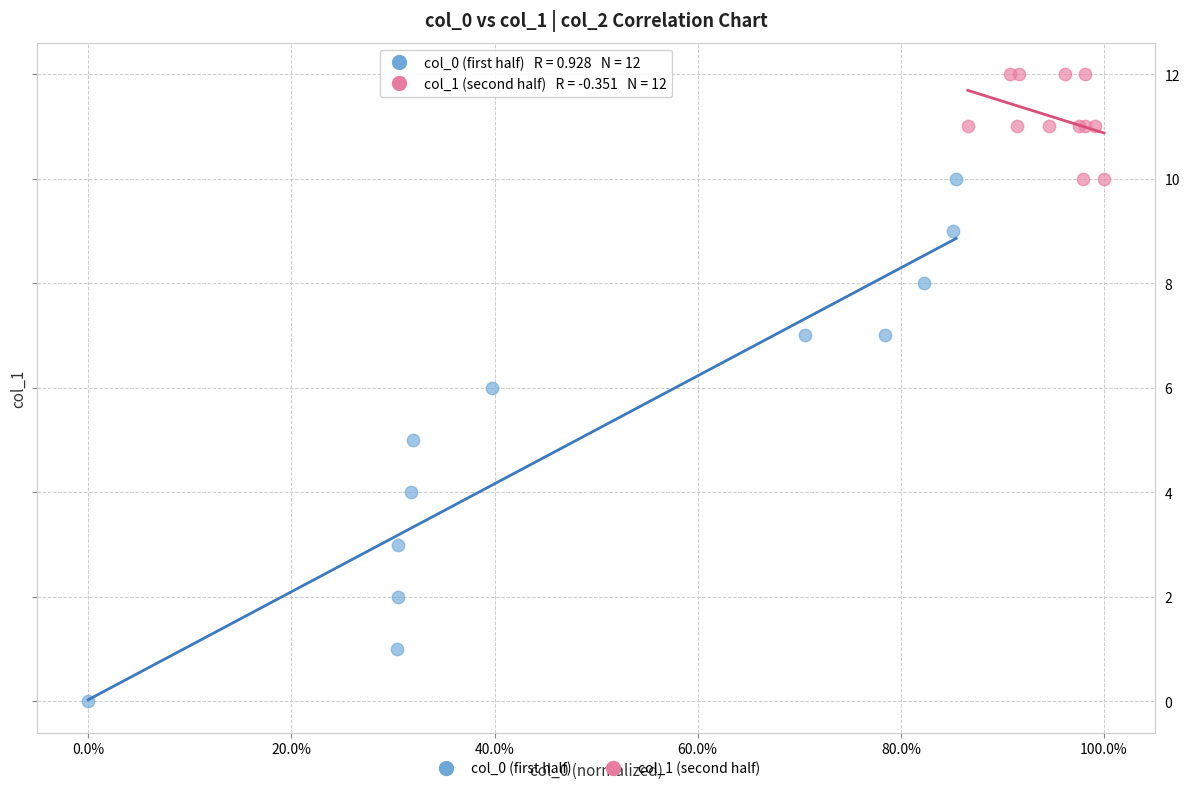

Which series reaches the maximum Y coordinate?

col_1 (second half)